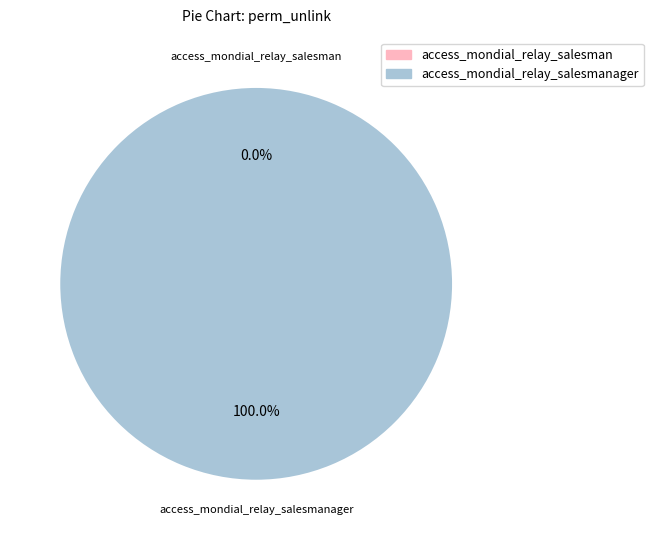

Rank the categories by value from highest to lowest.

access_mondial_relay_salesmanager, access_mondial_relay_salesman